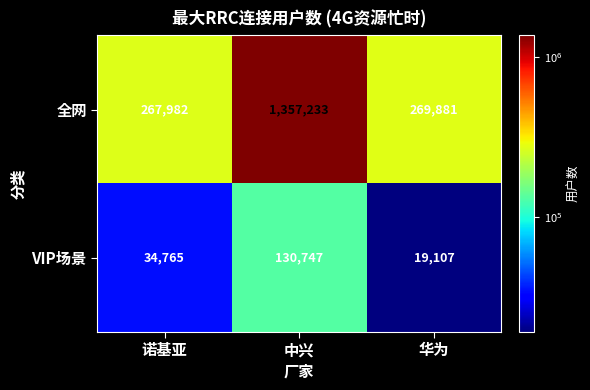

List the series in order of their overall mean, highest first.

全网, VIP场景